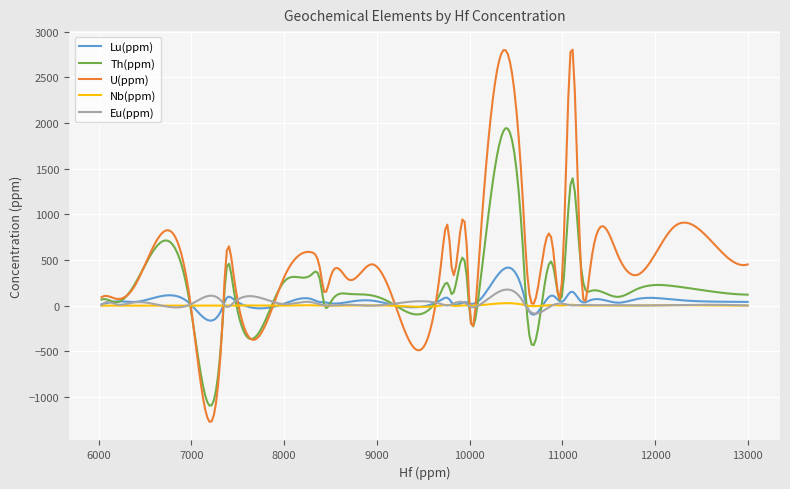

Which series has the widest spread of values?

U(ppm)